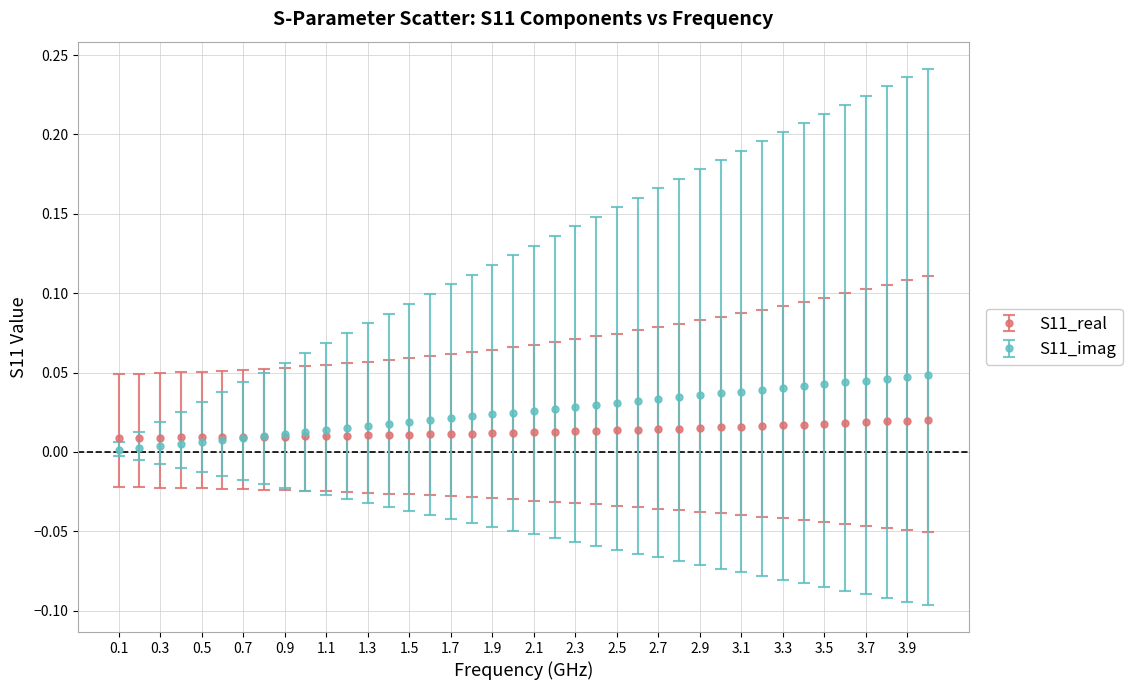

Which series has the largest range (max minus min)?

S11_imag